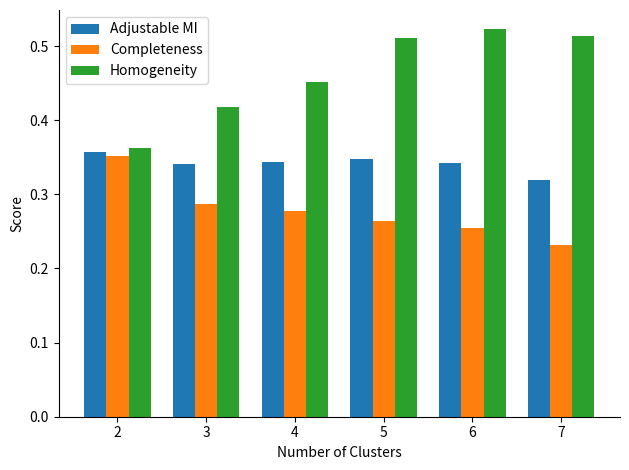

What is the sum of all Completeness values?

1.7